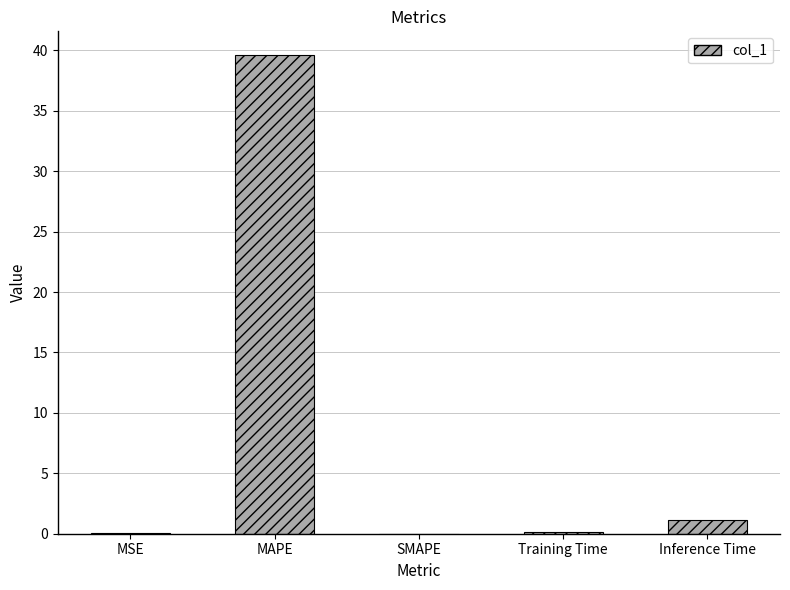

At which category does the chart reach its peak across all series?

MAPE